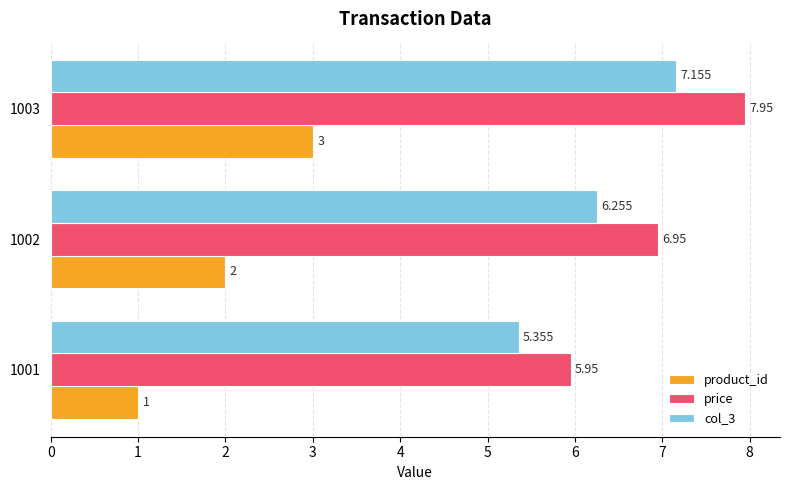

Count the number of data series in this chart.

3